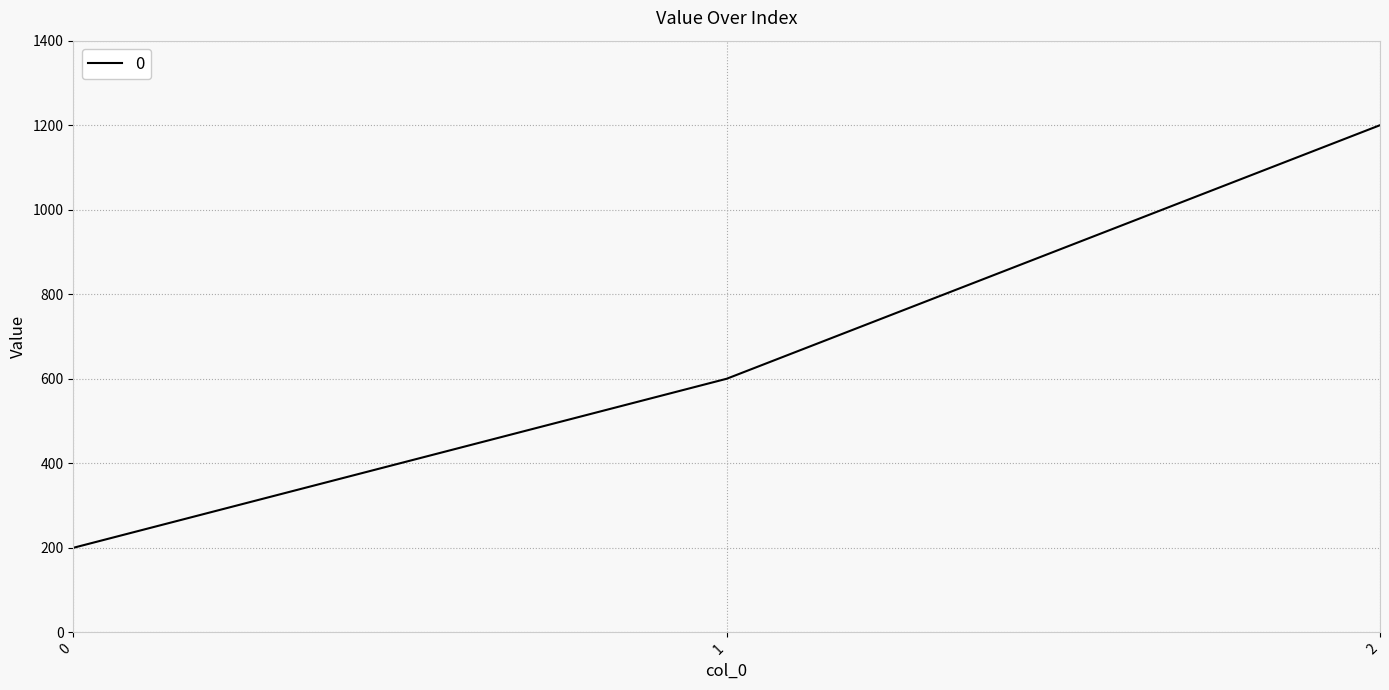

List the labels in order of value, largest first.

2, 1, 0